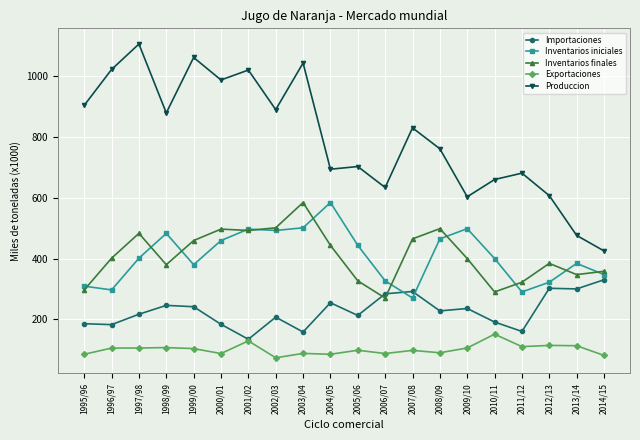

Which series has the widest spread of values?

Produccion